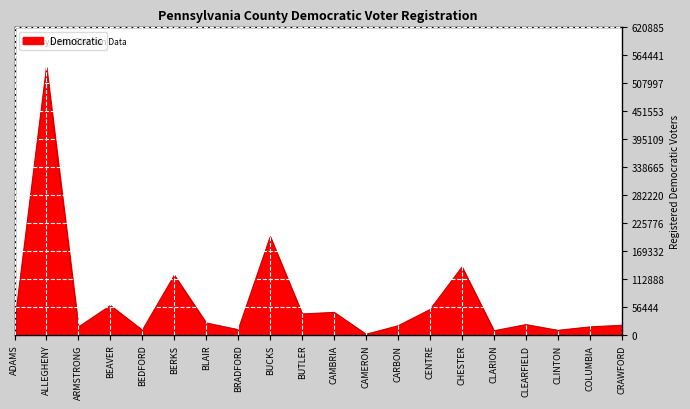

What is the ratio of the value at CHESTER to the value at BEAVER?

2.3